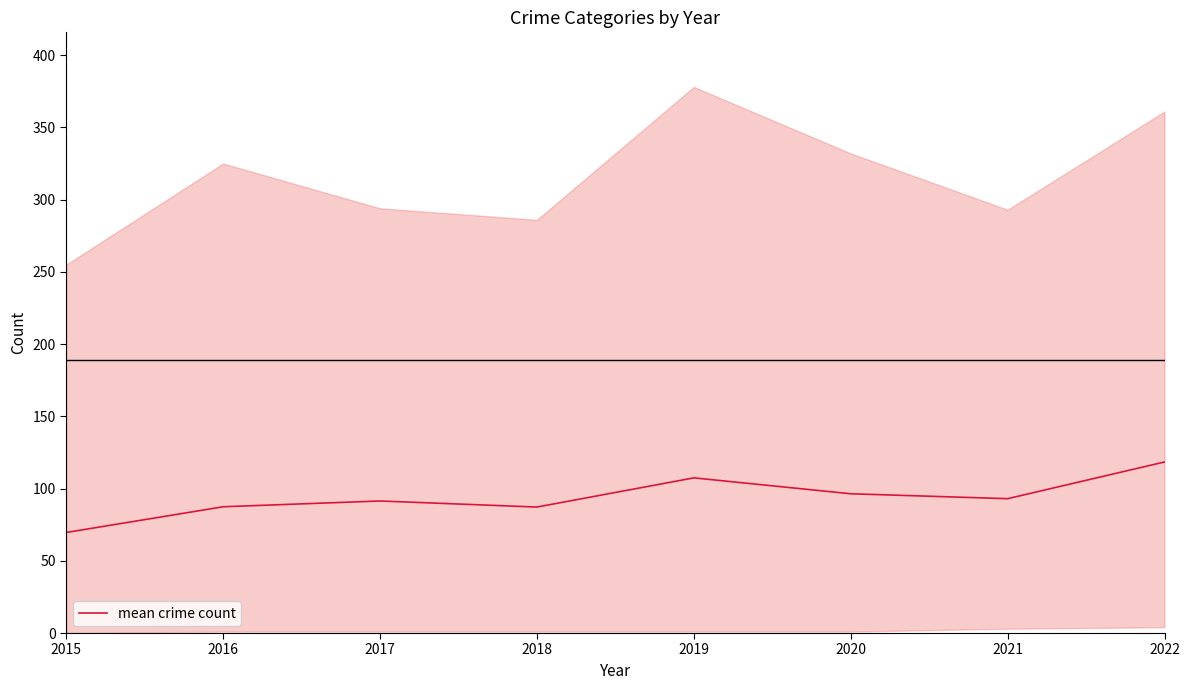

What is the greatest value displayed?

118.4